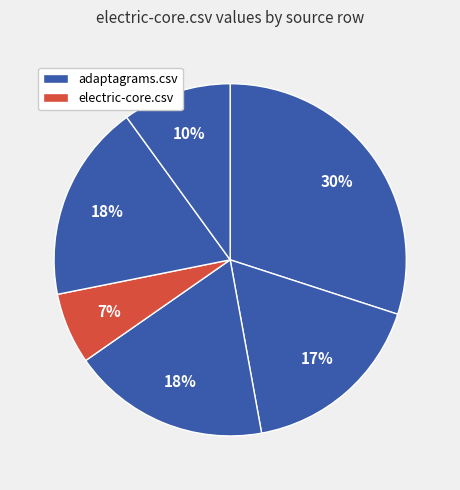

How many slices are in this pie chart?

6